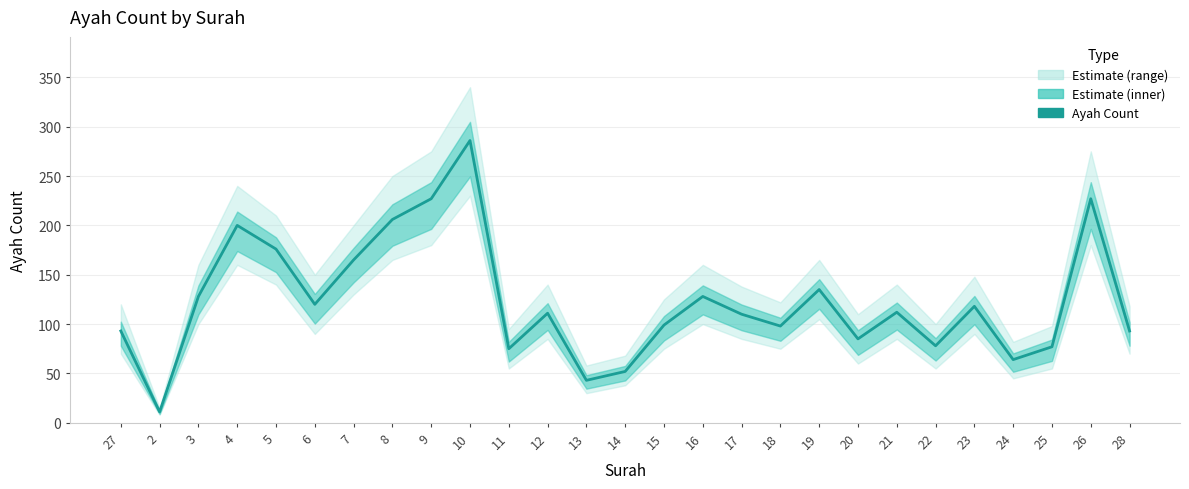

Is this an area chart (filled region under the line)?

No